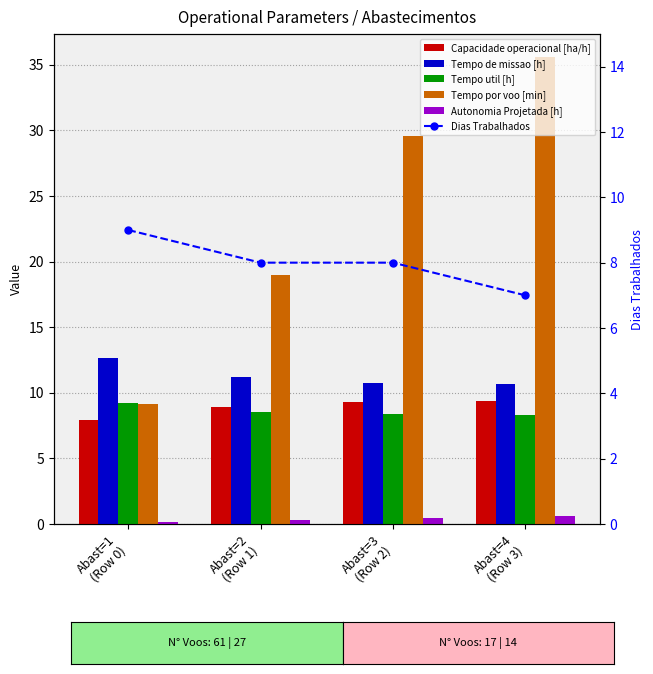

Is it true that Dias Trabalhados equals 13.1 at Abast=2
(Row 1)?

False